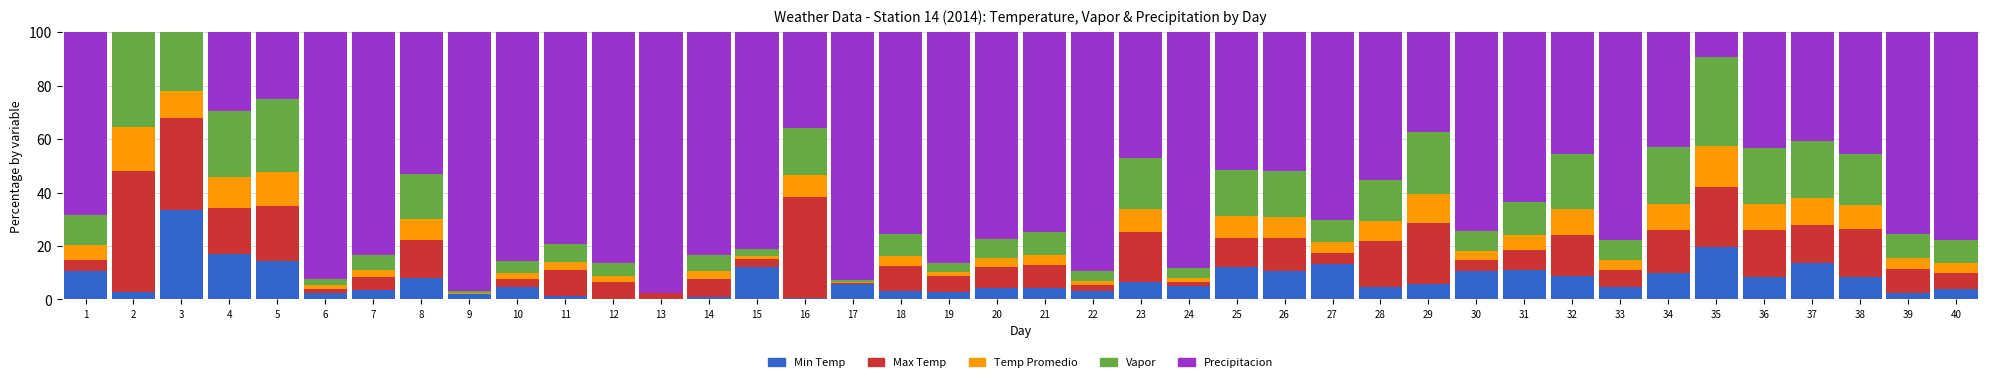

What is the sum of the Min Temp values at 23 and 18?

9.6